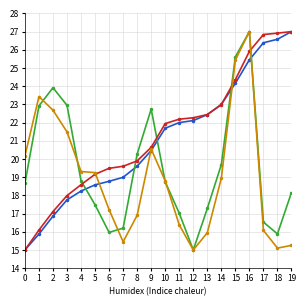

Is this an area chart (filled region under the line)?

No